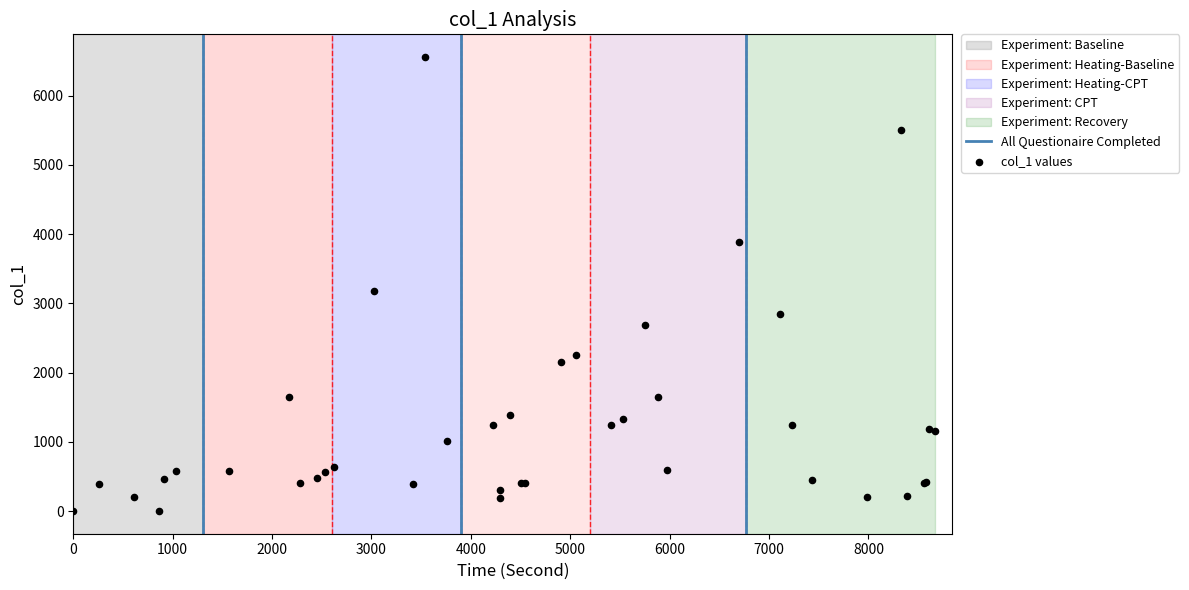

What Y value in the scatter plot is closest to 3280?

3179.4